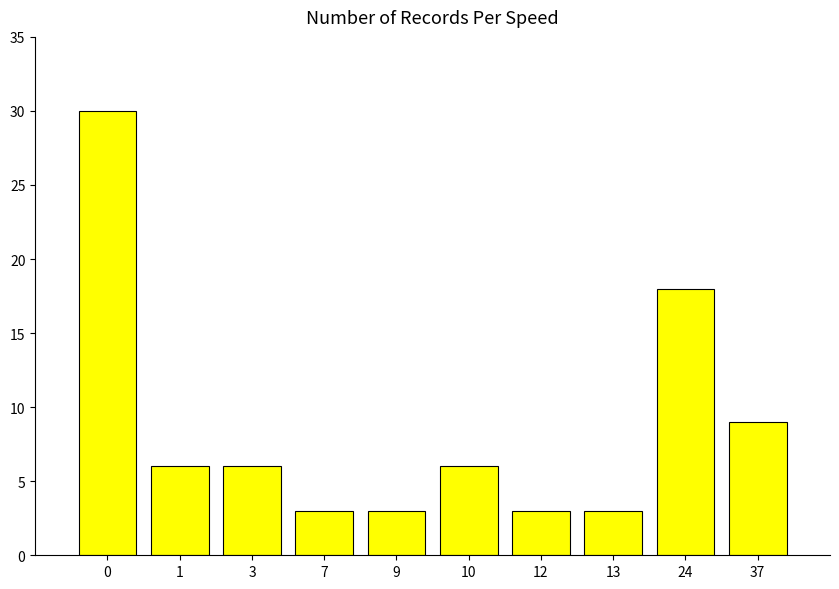

The value at 1 is 9. True or false?

False